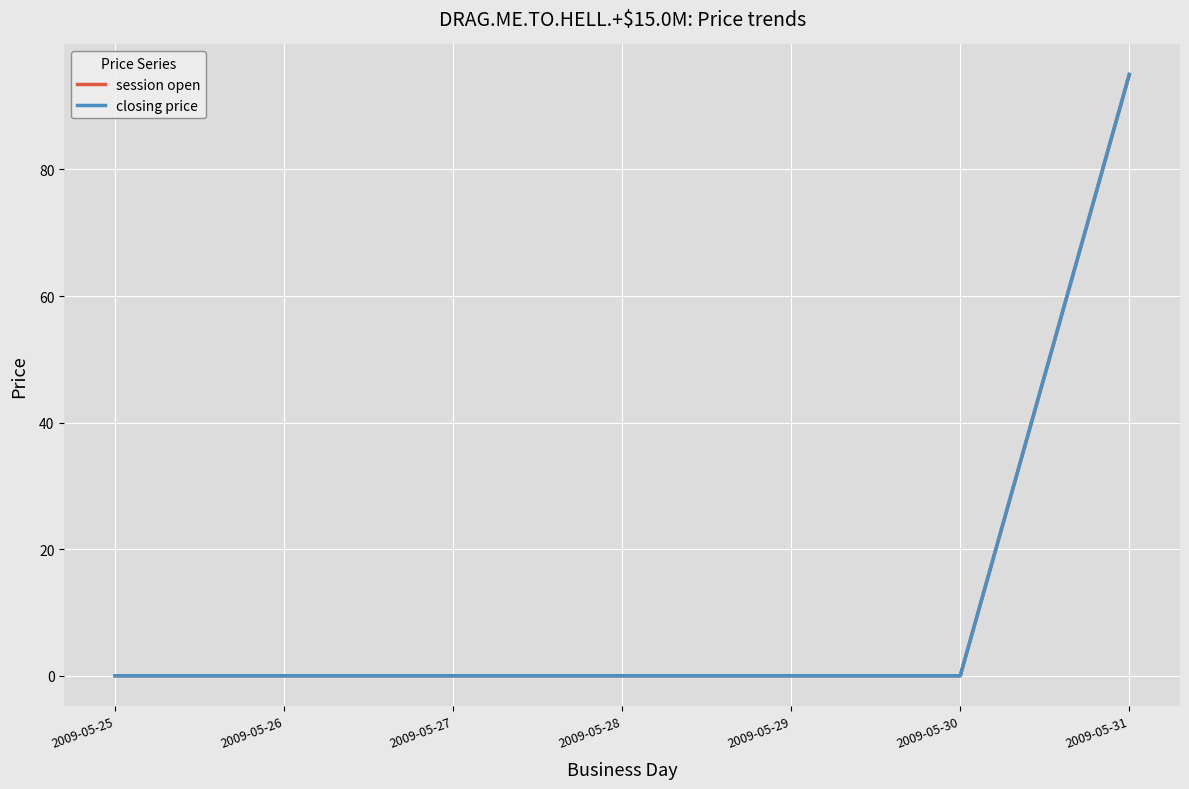

True or false: session open and closing price cross at least once.

False